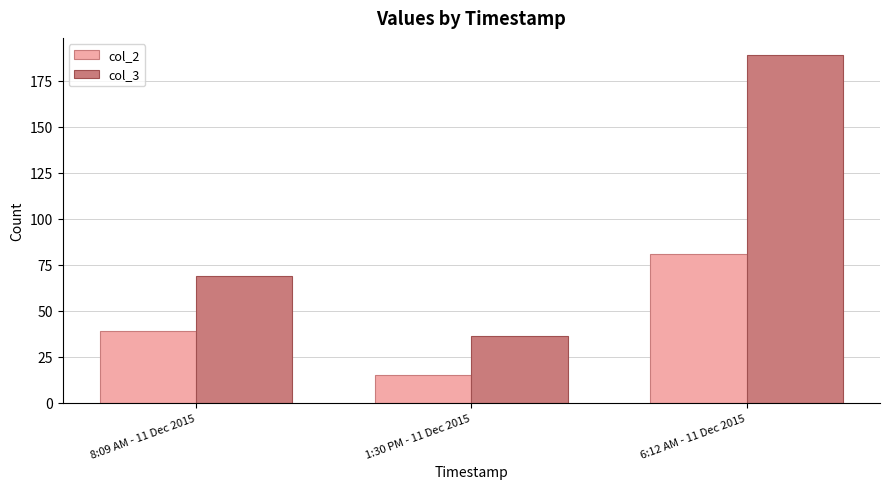

What is the average value of the col_2 series?

45